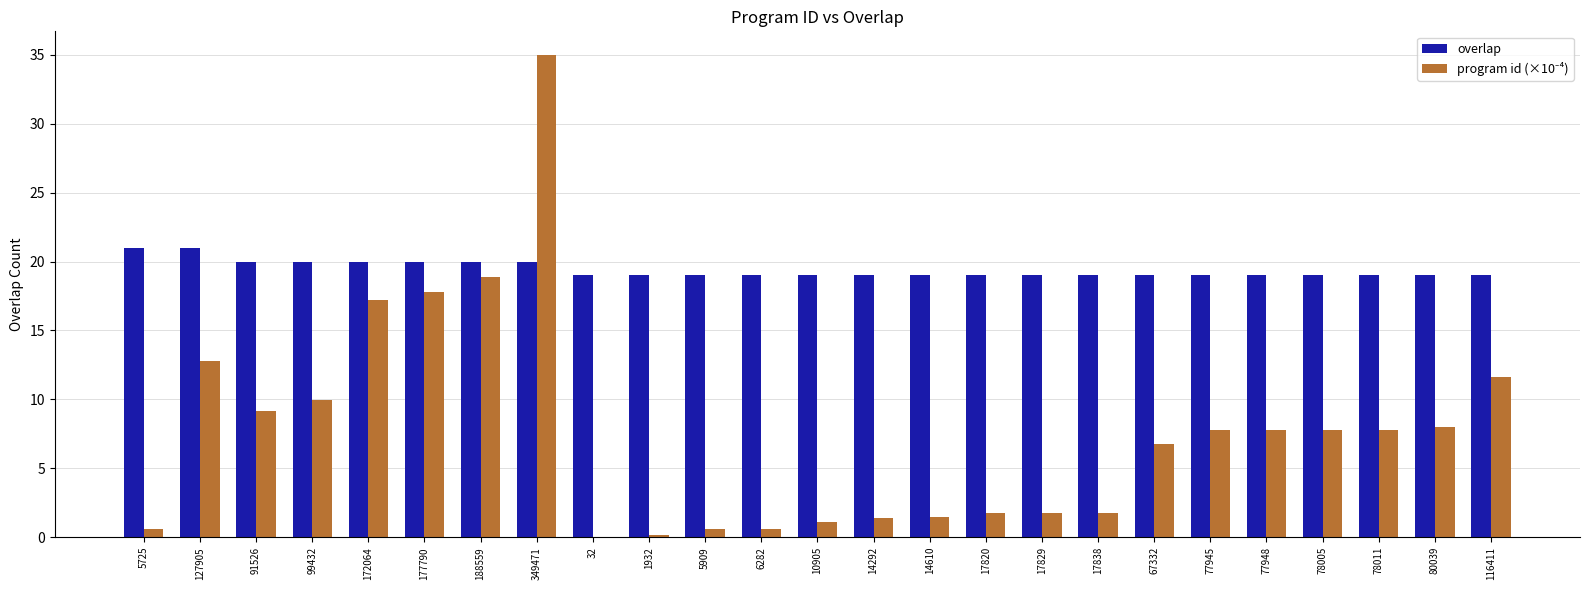

What is the average value of the overlap series?

19.4